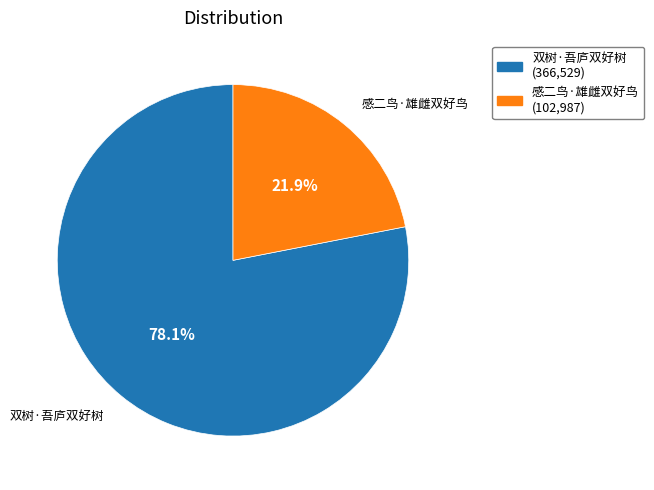

Which category has the biggest portion of the pie?

双树·吾庐双好树